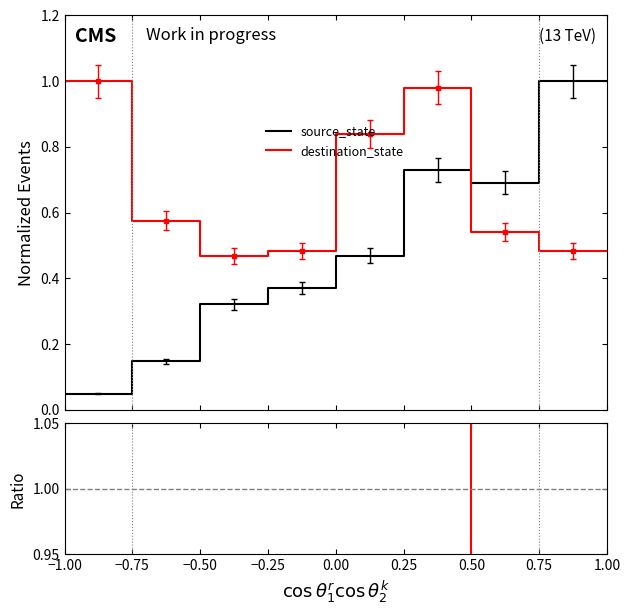

What is the label of the 9th point from the left?

1.00